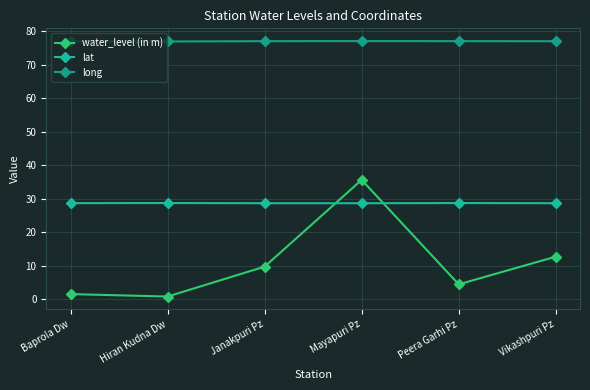

What is the maximum value shown in the chart?

77.1